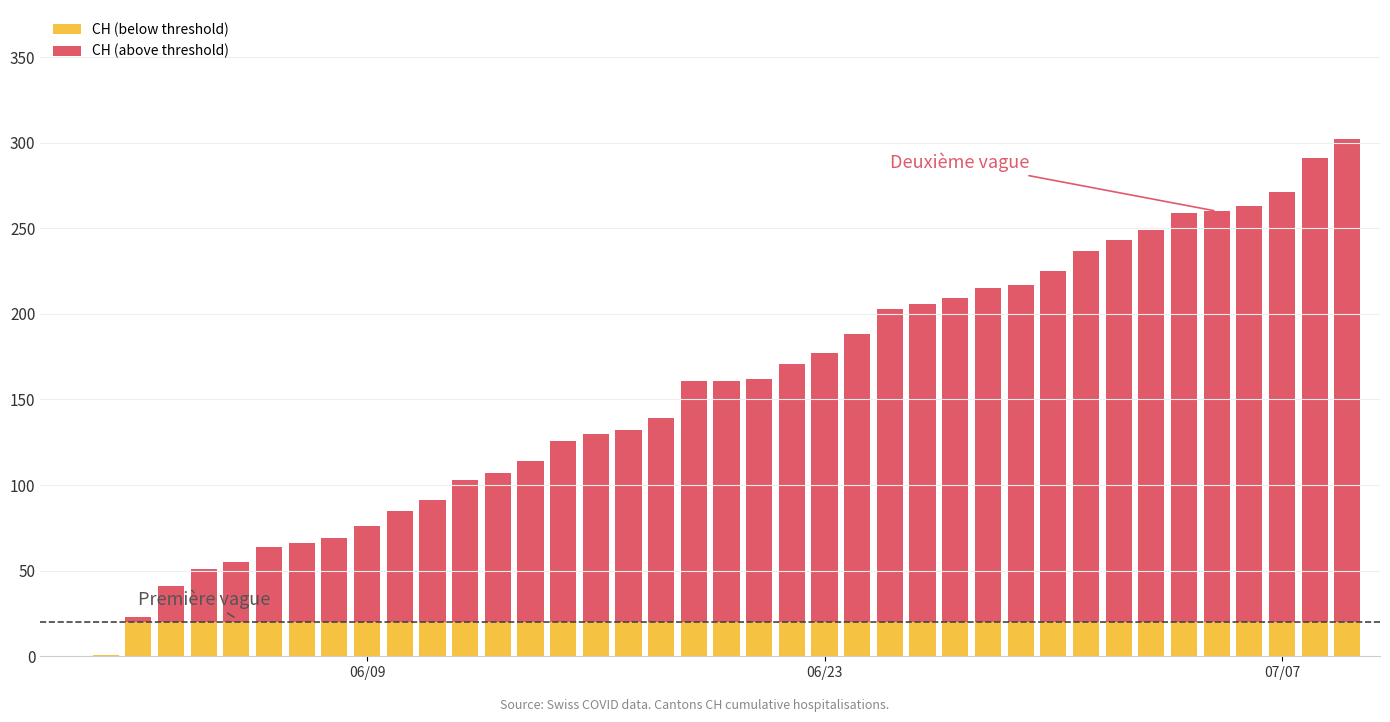

Which series has the largest total across all categories?

CH (above threshold)